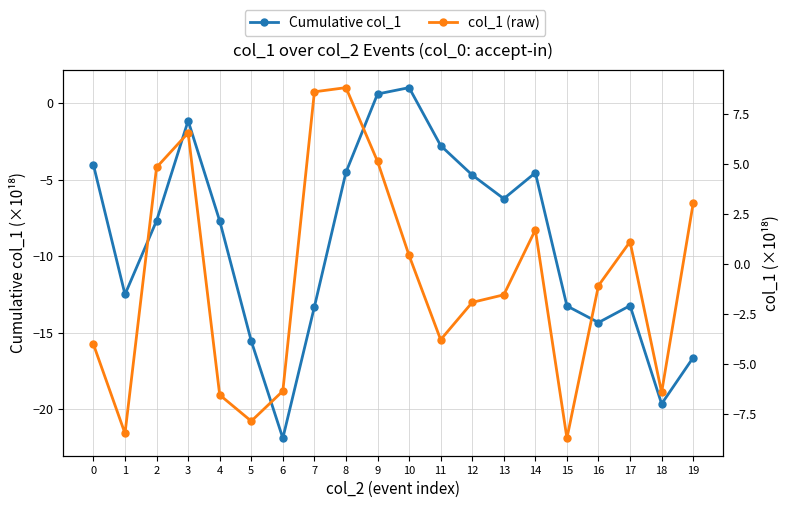

What is the average value of the Cumulative col_1 series?

-9.1